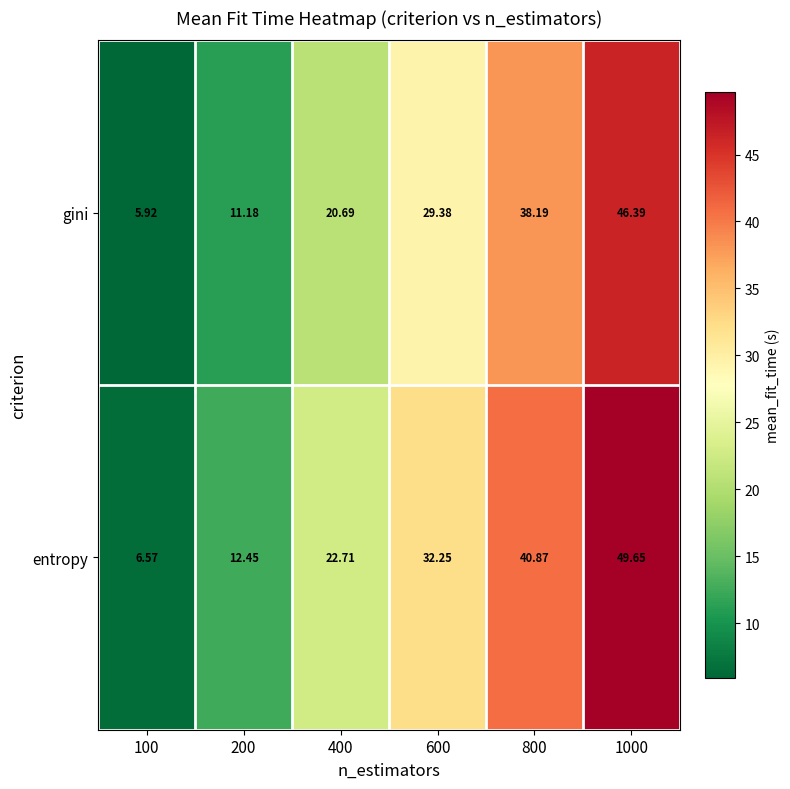

What is the spread (max minus min) of values at 1000?

3.3